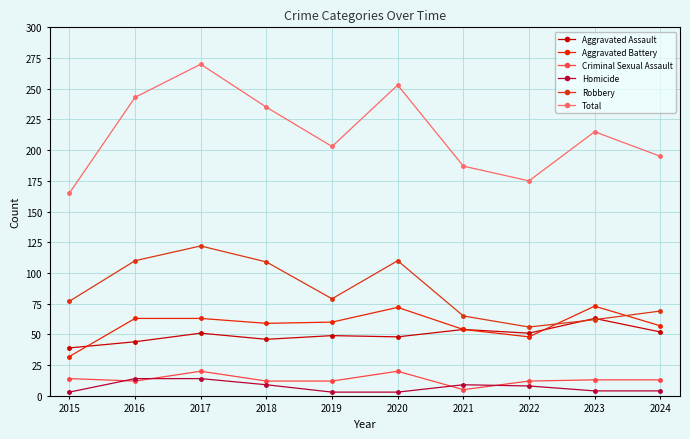

List the series in order of their peak value, highest first.

Total, Robbery, Aggravated Battery, Aggravated Assault, Criminal Sexual Assault, Homicide